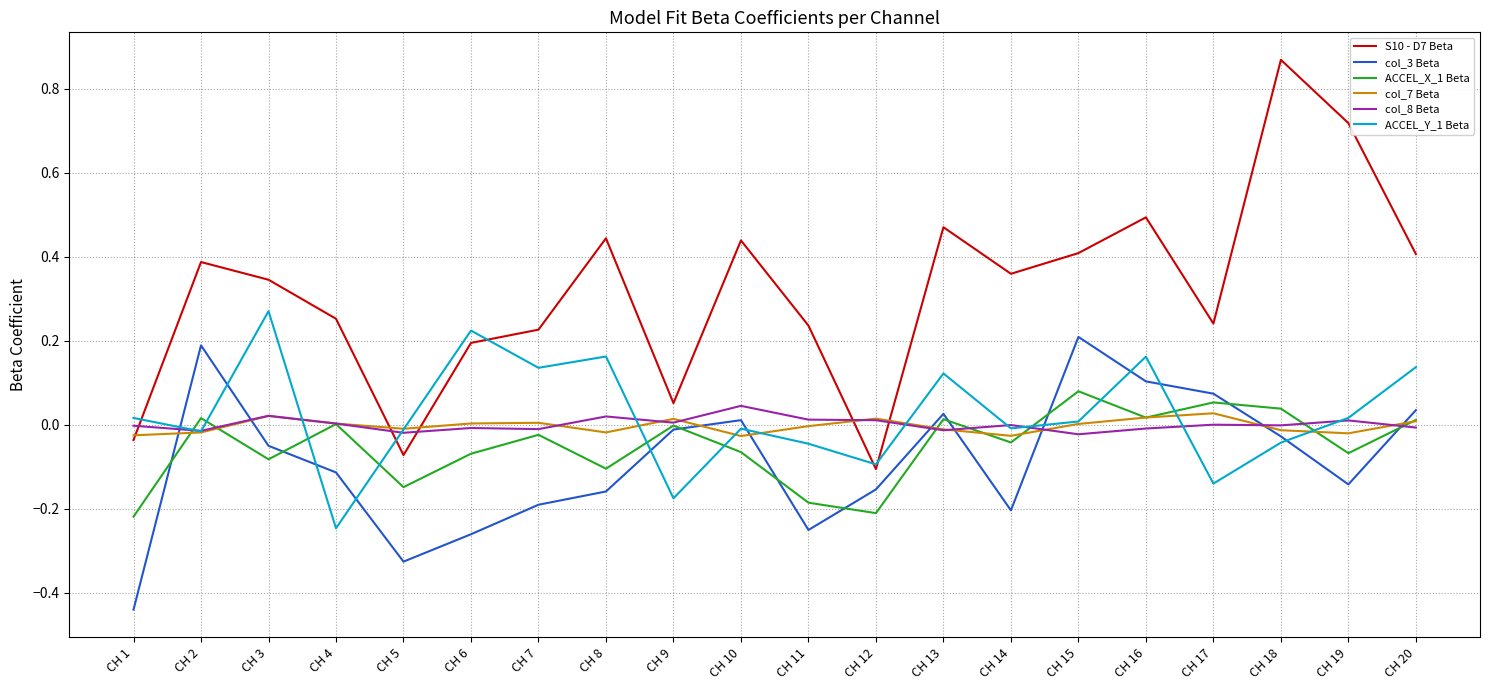

True or false: col_3 Beta and col_8 Beta intersect in this chart.

True